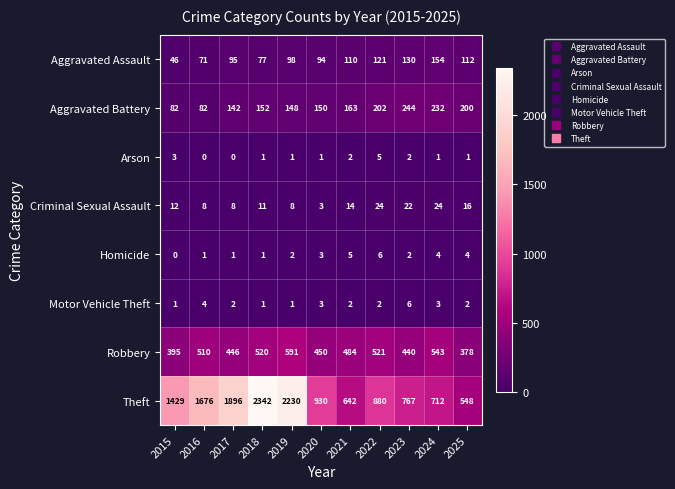

What is the highest value of the Criminal Sexual Assault series?

24